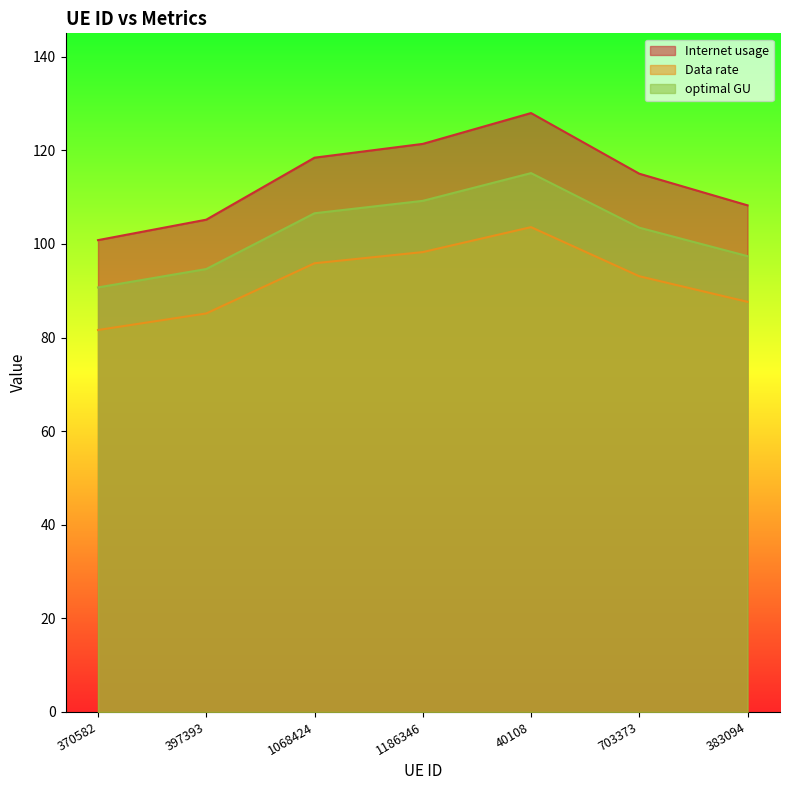

Which series has the largest range (max minus min)?

Internet usage